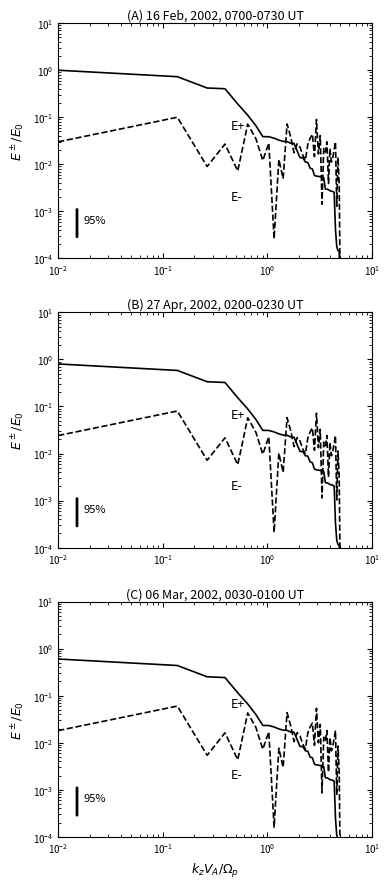

Is this an area chart (filled region under the line)?

No